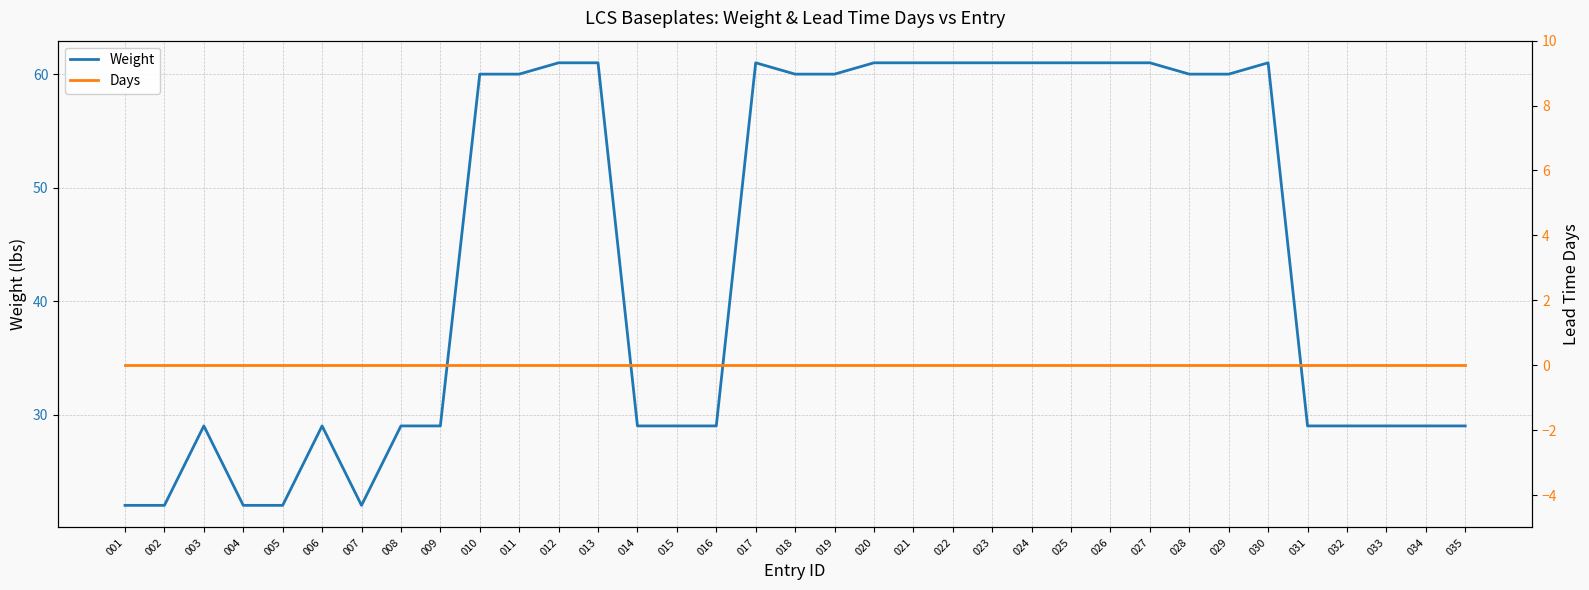

Where is Days nearest to the value 0?

001